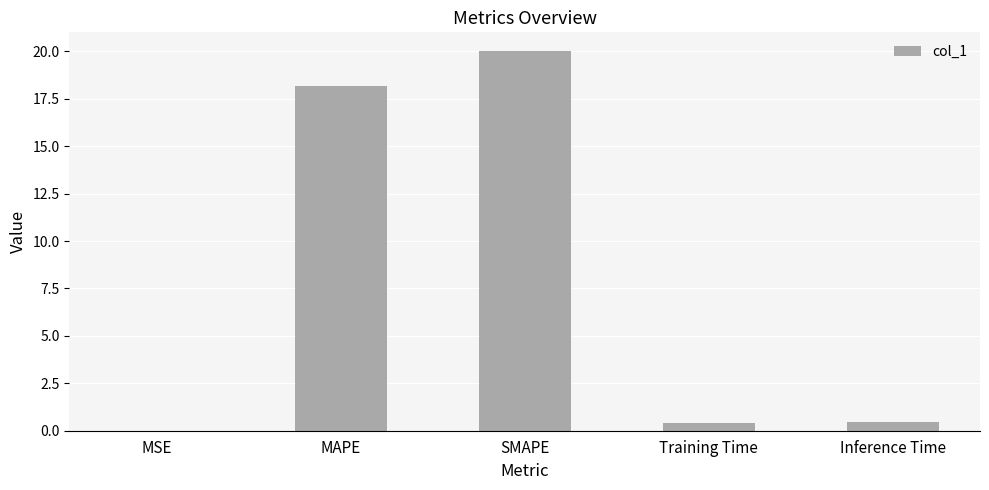

The value at SMAPE is 20.0. True or false?

True